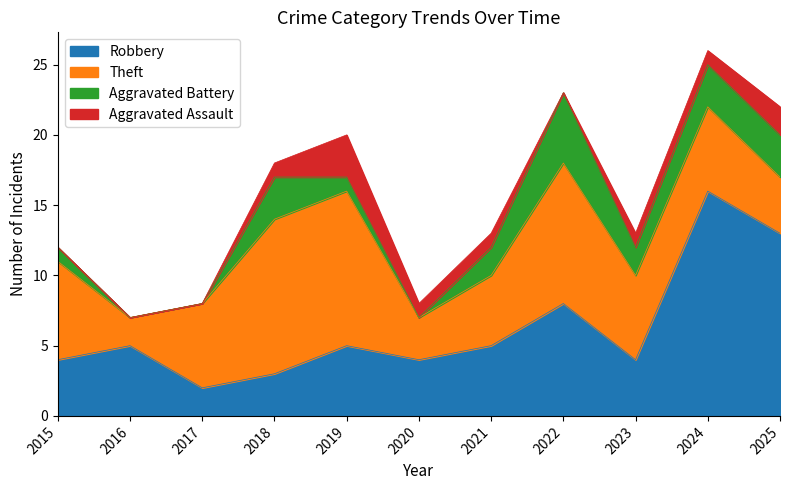

Read the Robbery value at 2024, to the nearest 10.

20